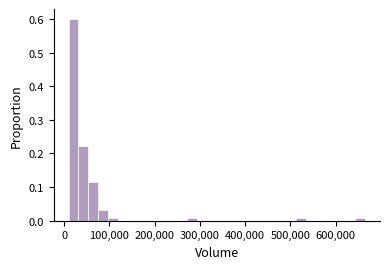

Around what value on the x-axis is the tallest bar? Give the approximate position of its centre, as read against the axis.

20000